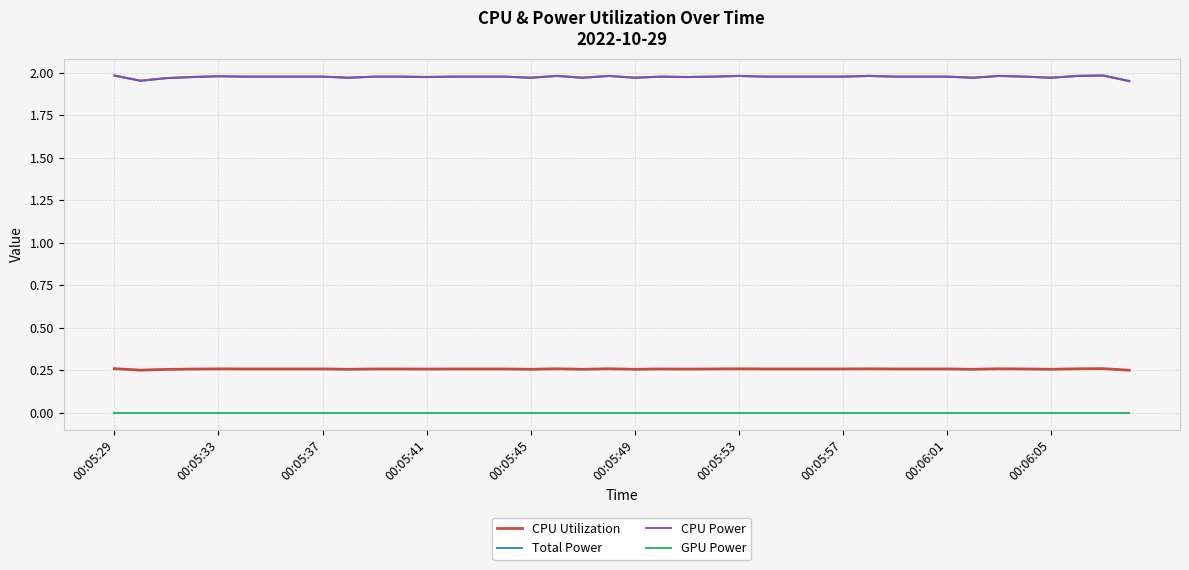

Is this an area chart (filled region under the line)?

No